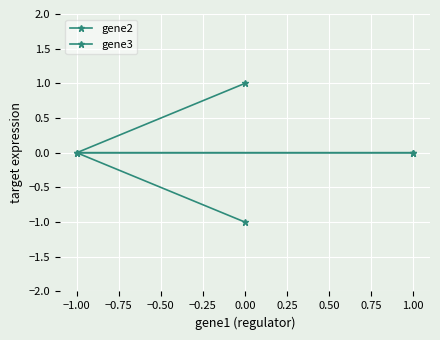

Reading left to right, transcribe all the data shown in this chart.

gene2: -1	0	0
gene3: 1	0	0